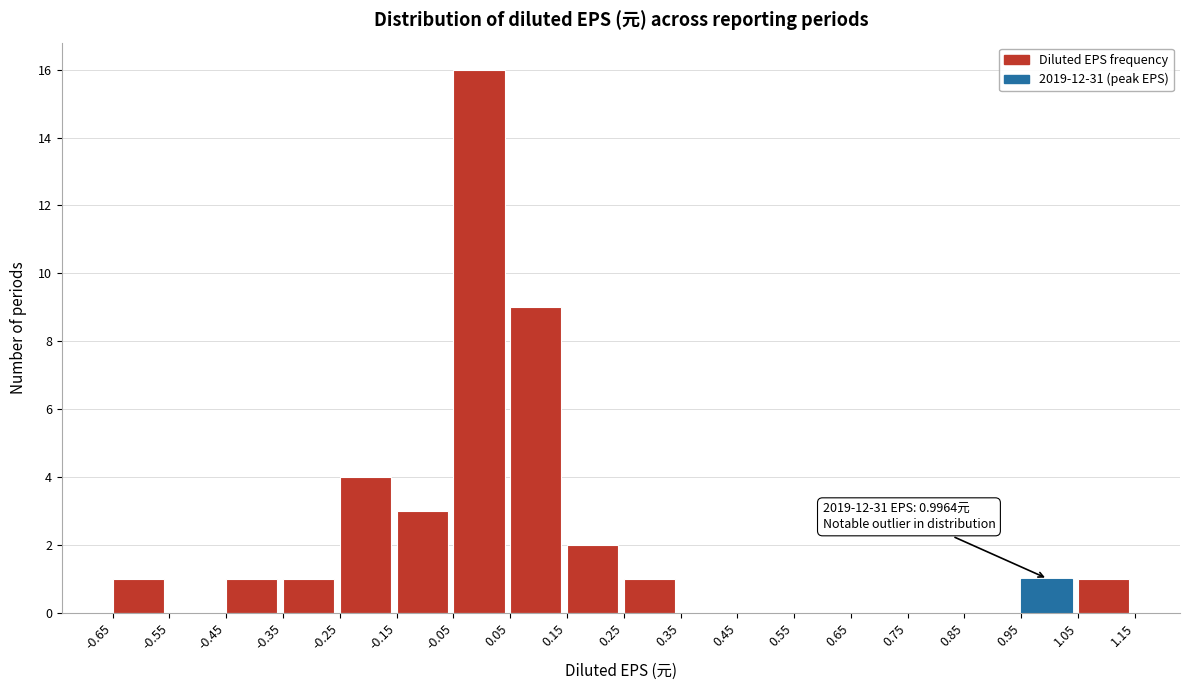

Which range on the x-axis has the tallest bar?

-0.05 to 0.05